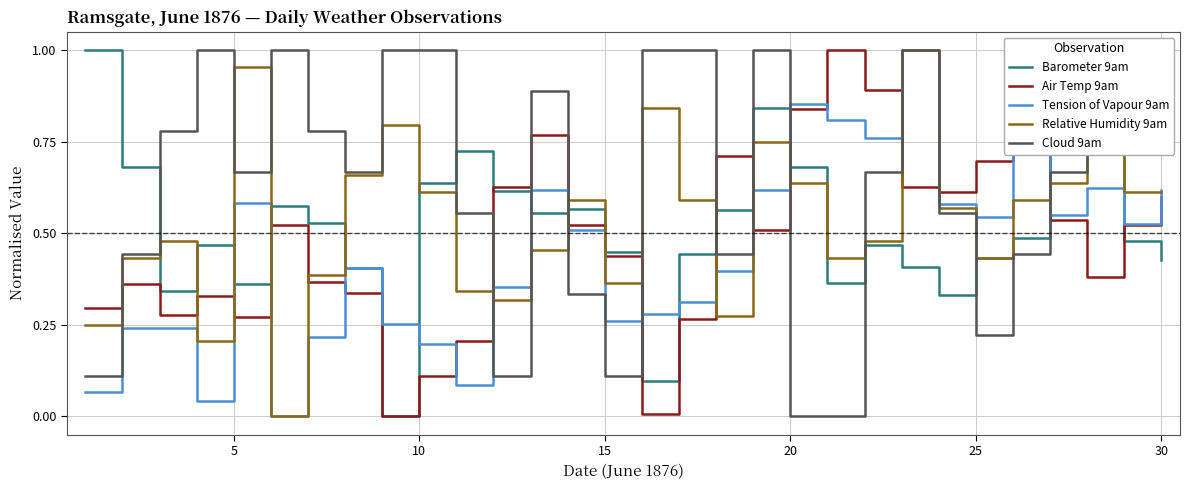

What are all the series names shown in the legend?

Barometer 9am, Air Temp 9am, Tension of Vapour 9am, Relative Humidity 9am, Cloud 9am